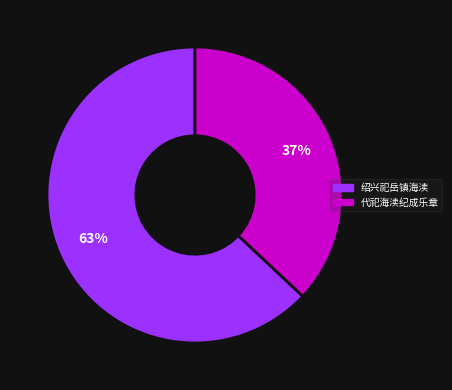

To the nearest percent, what is the difference between the largest and smallest slice percentages?

26%